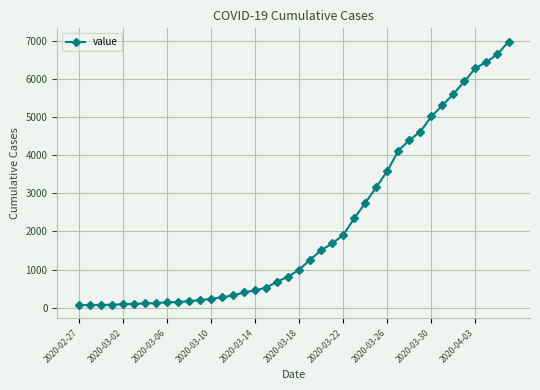

What is the average value?

2142